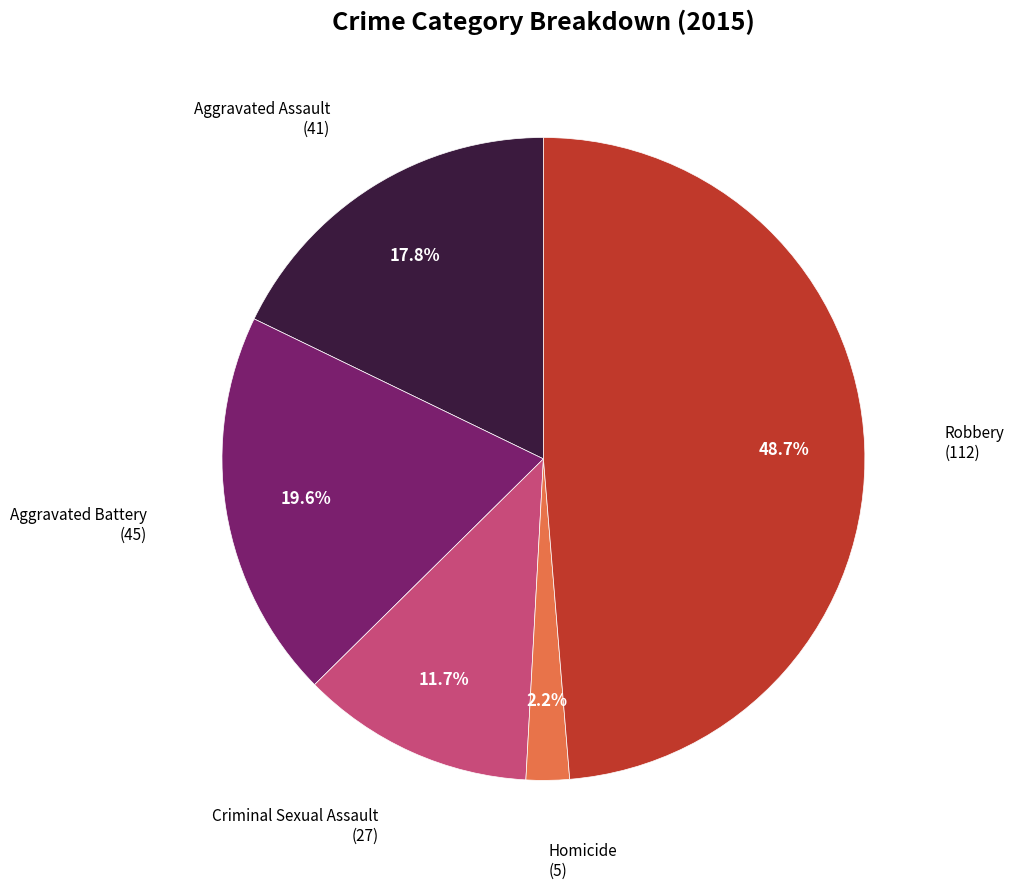

Is there any slice that represents more than half of the pie?

No